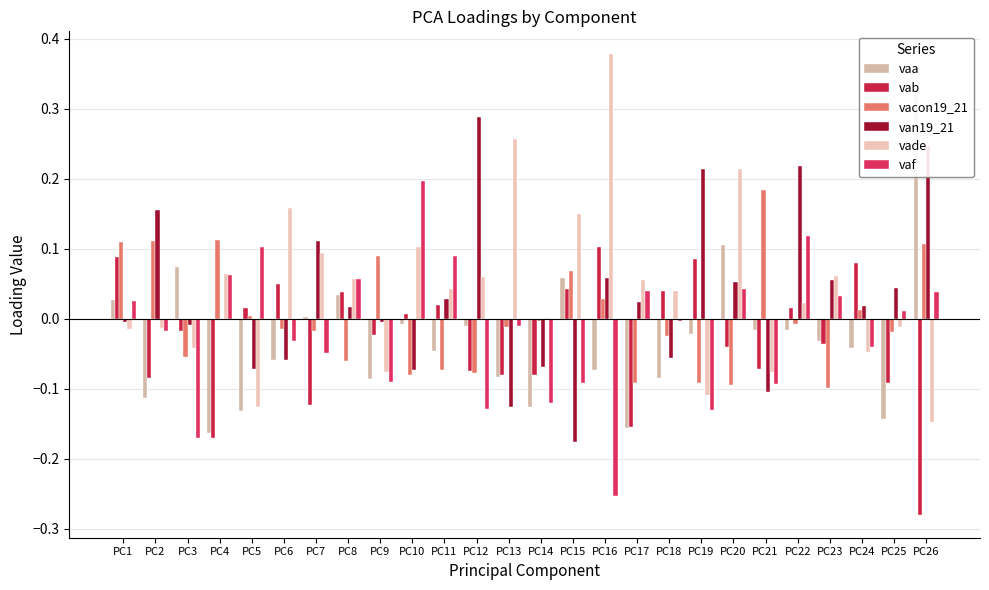

How many data points in vacon19_21 are less than 0?

16